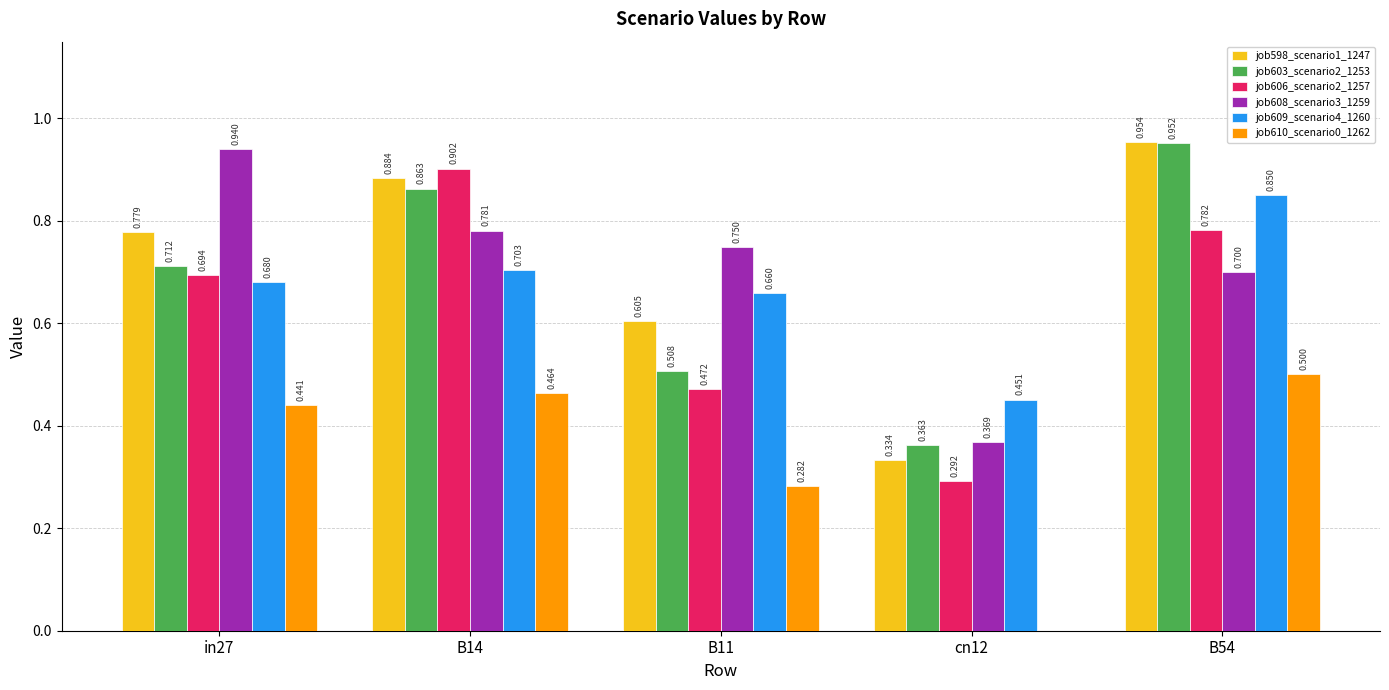

Is the value of job606_scenario2_1257 at cn12 greater than the value of job598_scenario1_1247 at B14?

No